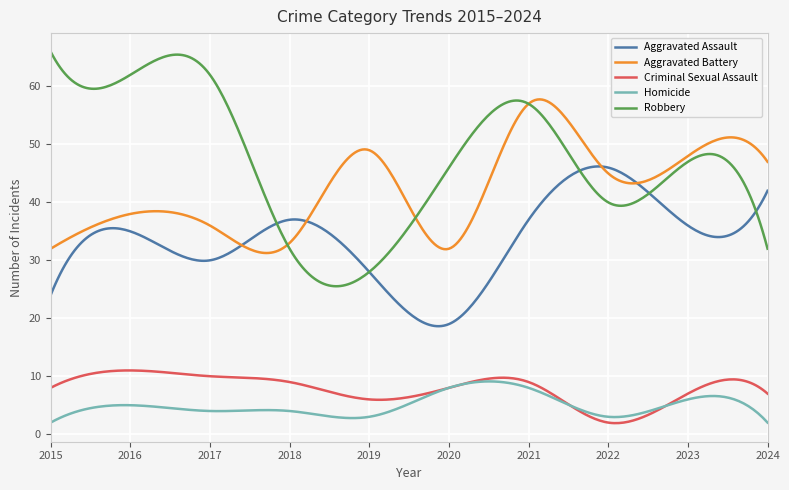

How many lines are shown in the chart?

5